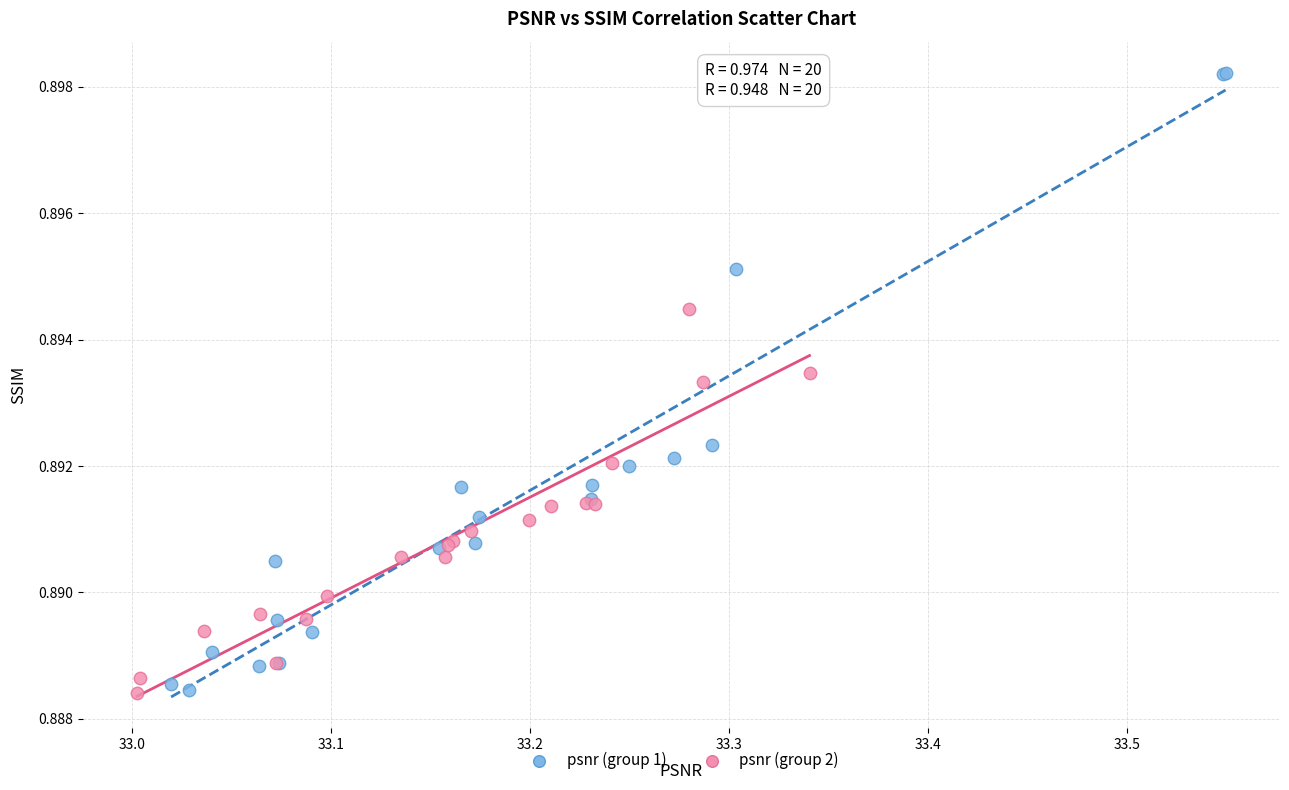

Which series contains the highest Y value?

psnr (group 1)